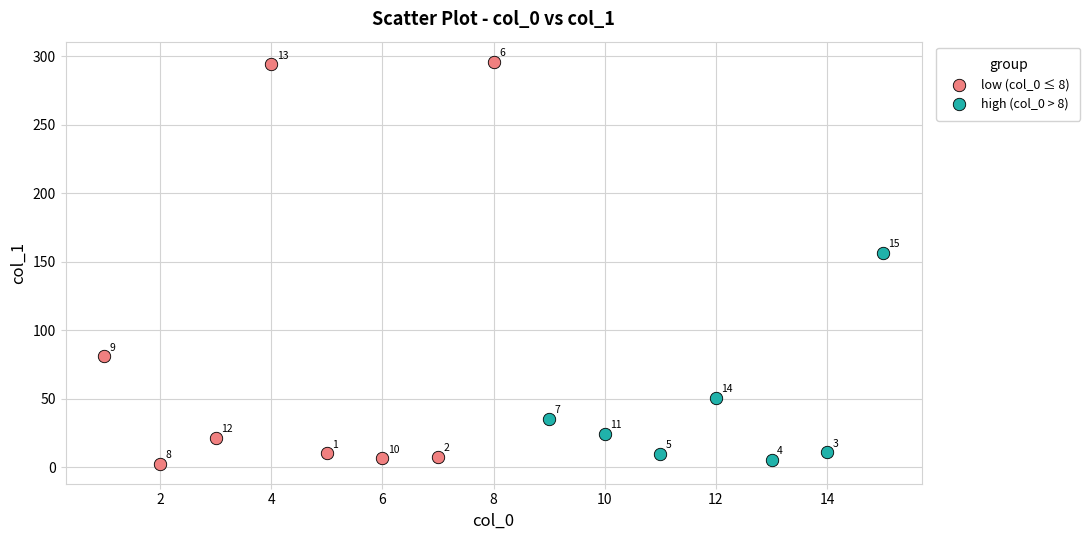

Which series contains the lowest Y value?

low (col_0 ≤ 8)